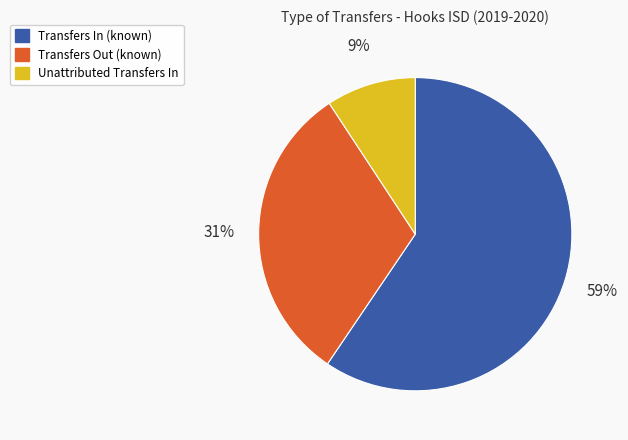

Does any single category account for the majority?

Yes